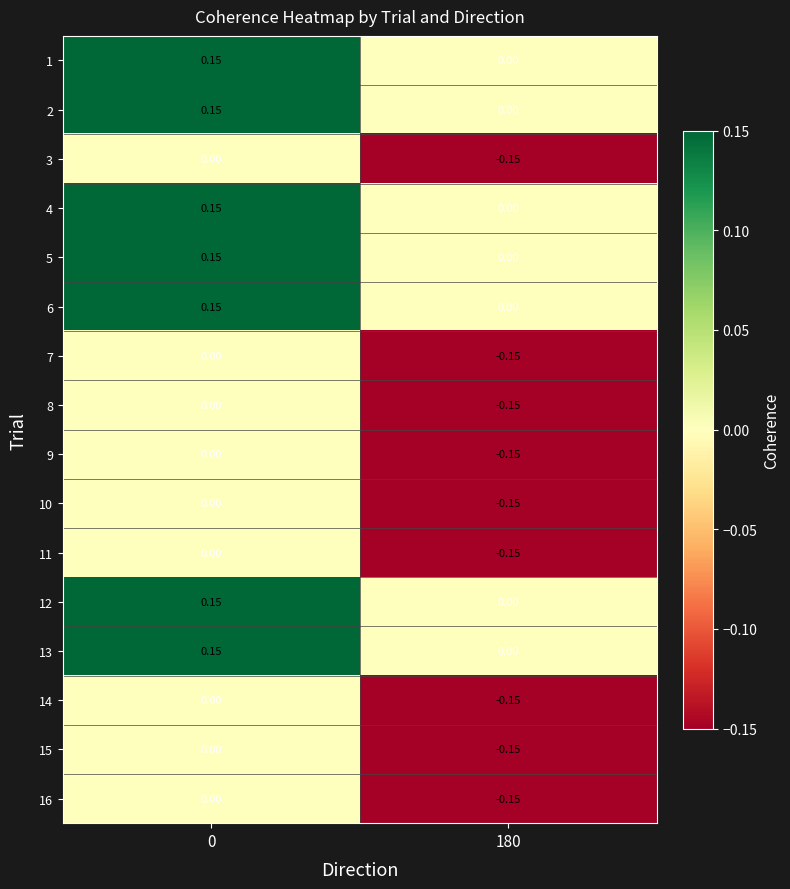

At how many categories does at least one series exceed 0?

1